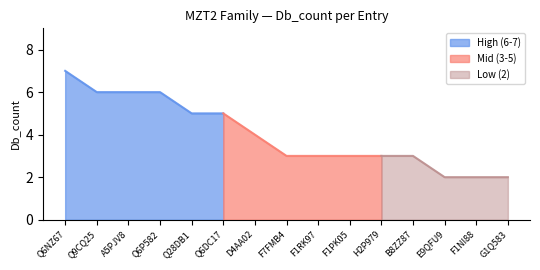

Which category has the lowest value across all series?

E9QFU9